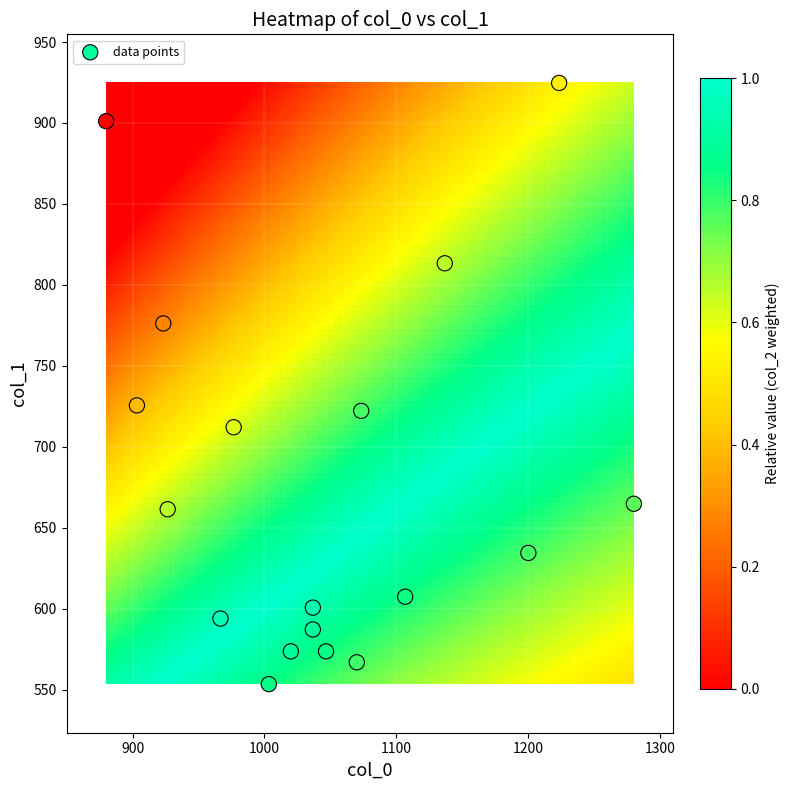

What is the range of X values (max minus min)?

400.0